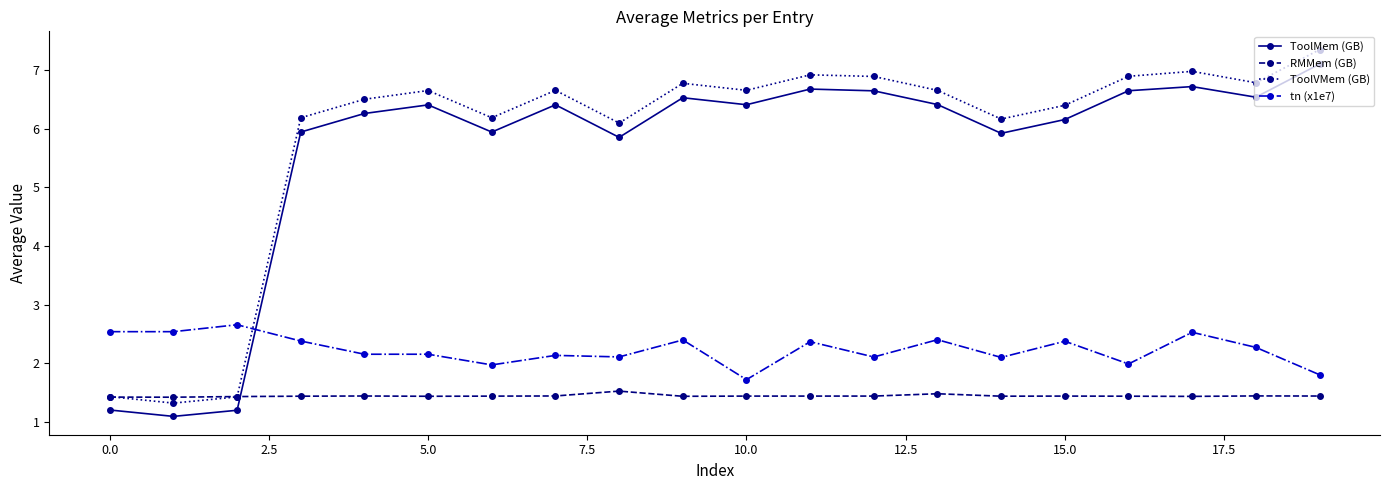

True or false: tn (x1e7) has more than 1 points higher than both neighbors.

True